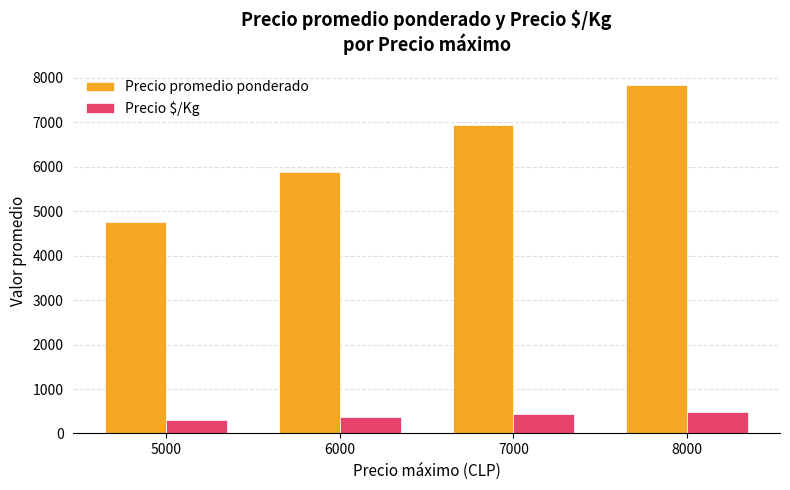

Which series has the widest spread of values?

Precio promedio ponderado